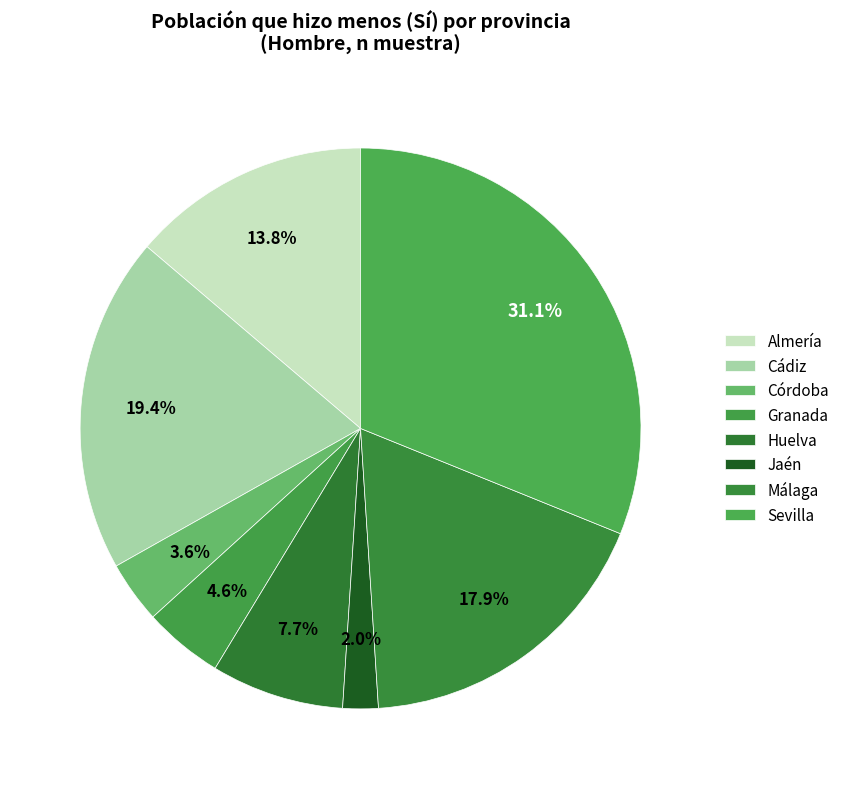

Which slice is the largest?

Sevilla